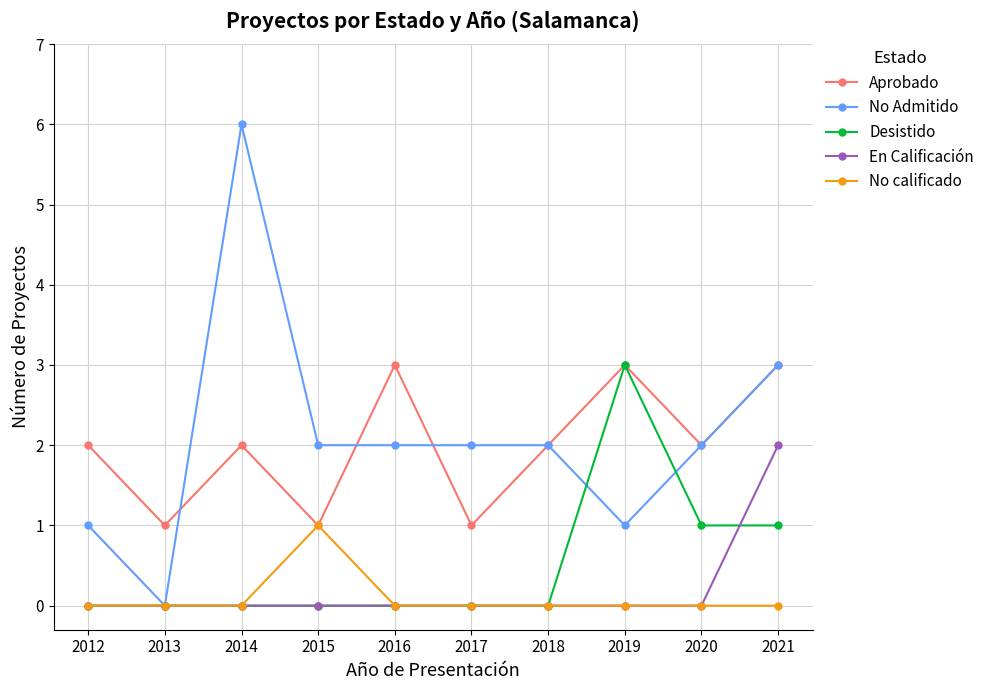

At how many categories does at least one series exceed 4?

1